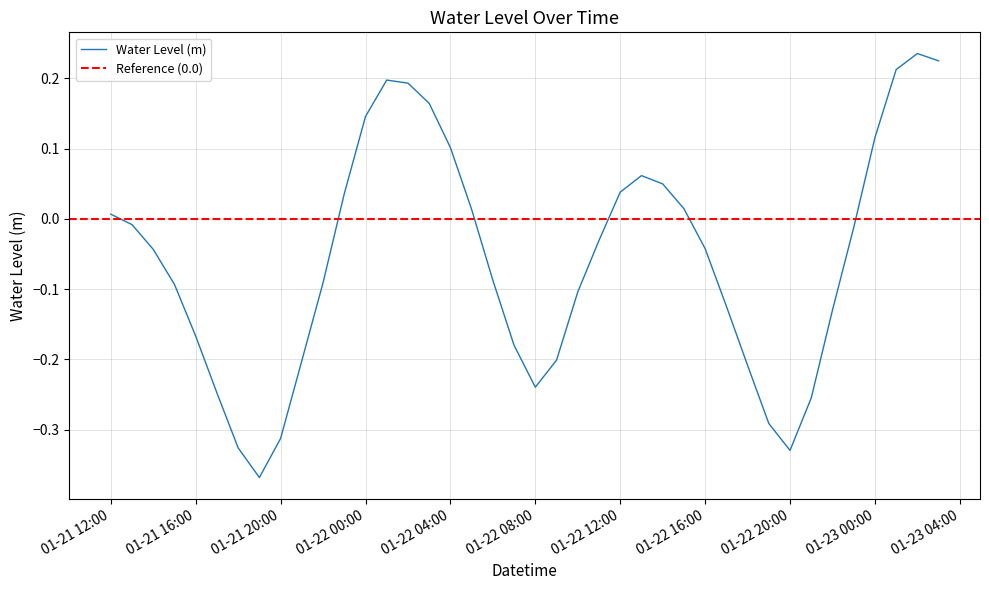

At which label does Water Level (m) first exceed 0?

01-21 12:00